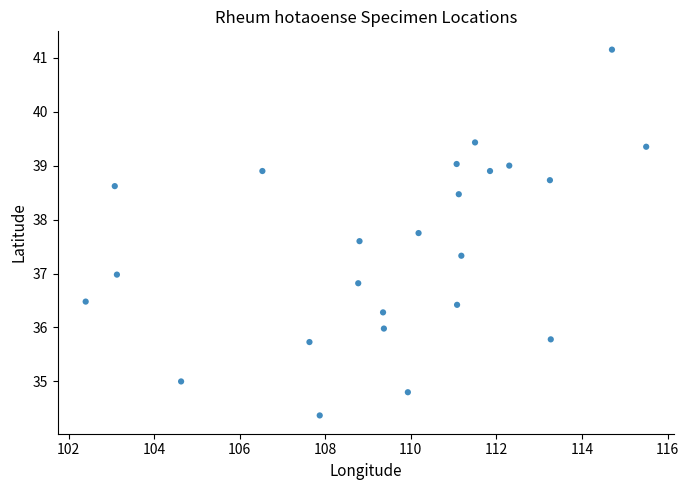

What is the range of Y values (max minus min)?

6.8